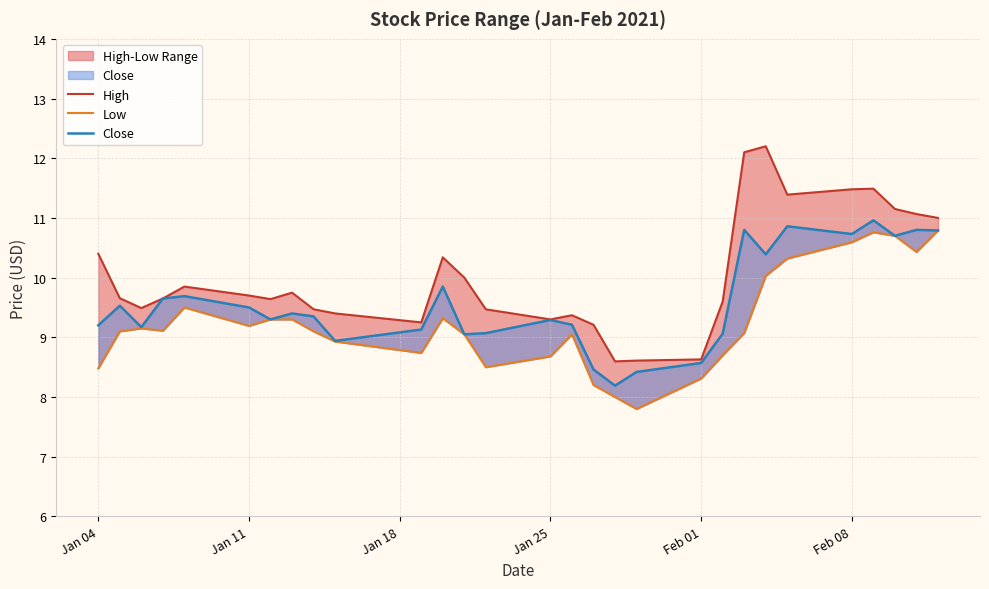

What is the spread (max minus min) of values at Feb 01?

0.3